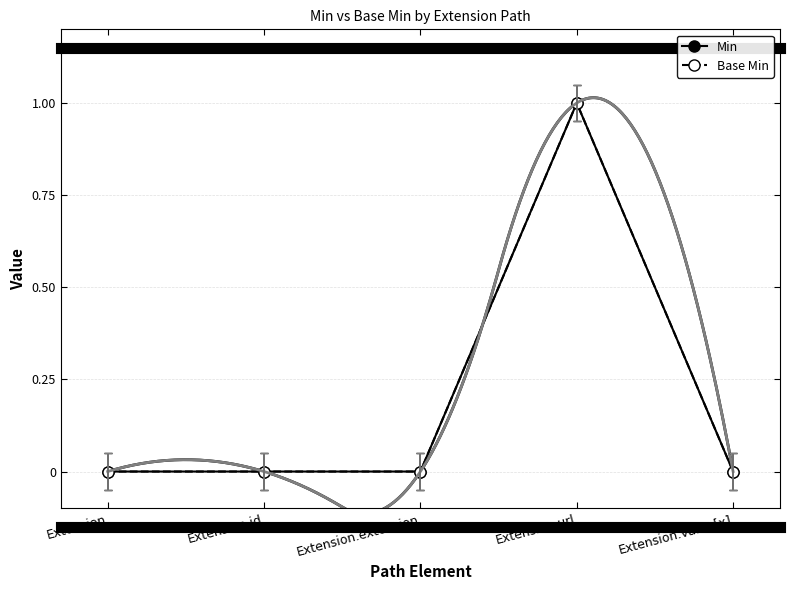

Reading left to right, what are all the values shown in this chart?

Min: Extension=0	Extension.id=0	Extension.extension=0	Extension.url=1	Extension.value[x]=0
Base Min: Extension=0	Extension.id=0	Extension.extension=0	Extension.url=1	Extension.value[x]=0